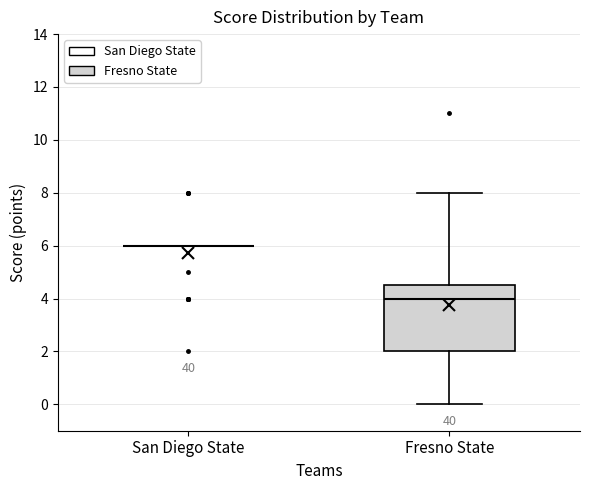

Which box is the tallest, from its lower edge to its upper edge?

Fresno State